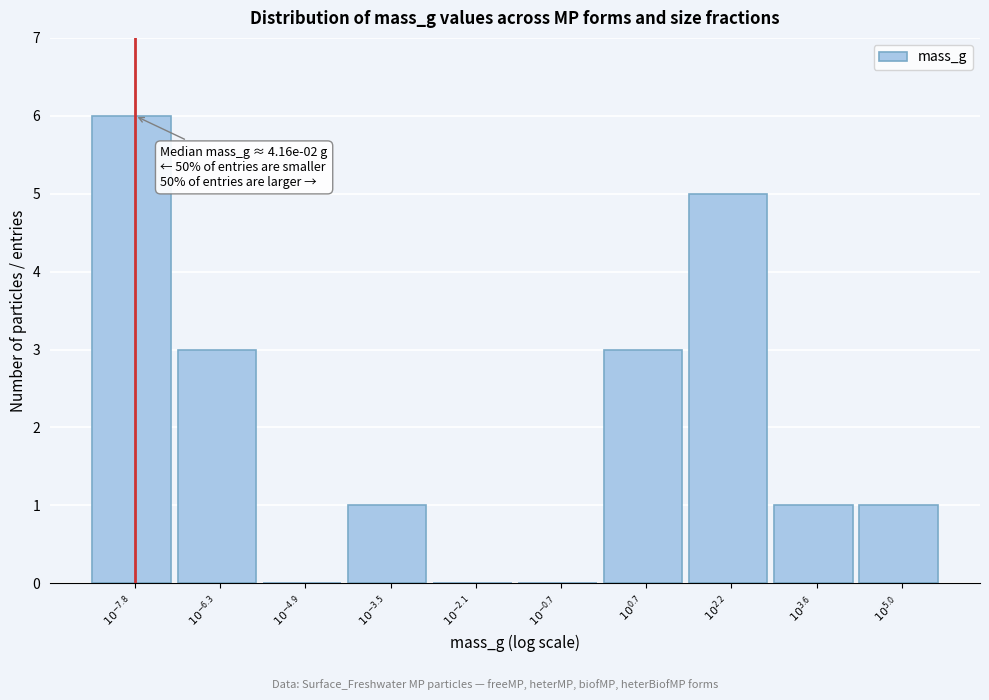

What is the maximum value shown in the chart?

6